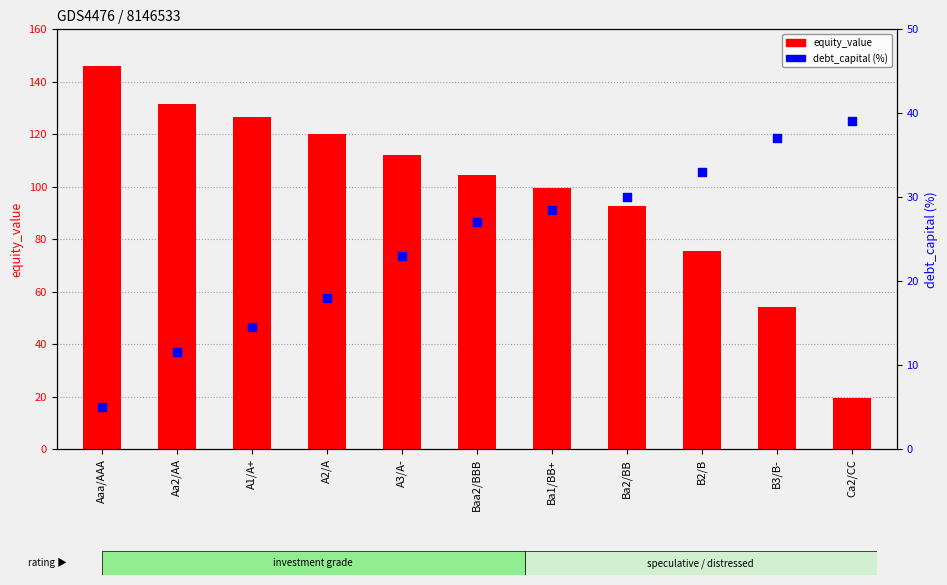

Which series reaches the minimum Y coordinate?

debt_capital (%)